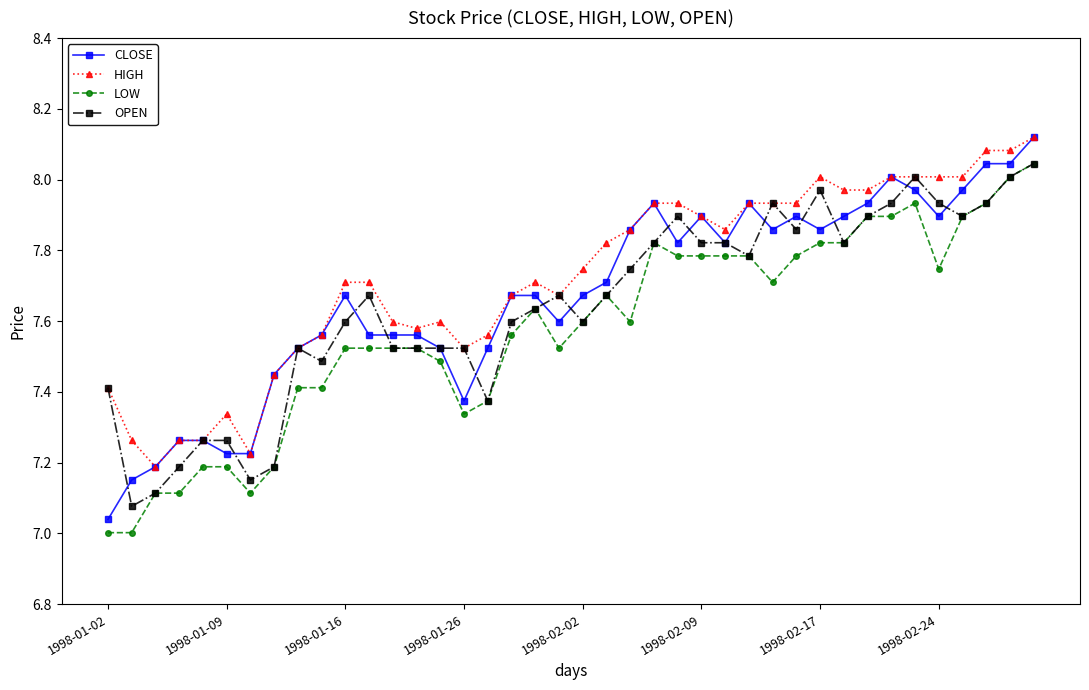

True or false: LOW and CLOSE intersect in this chart.

False